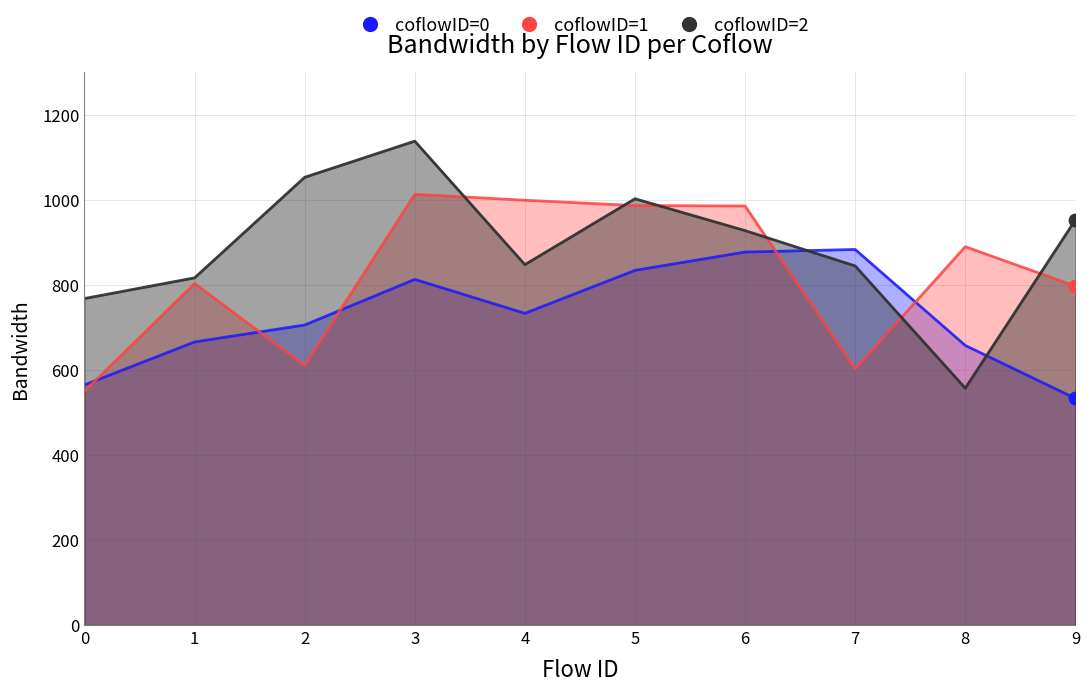

Which series has the largest Y range (max minus min)?

coflowID=2